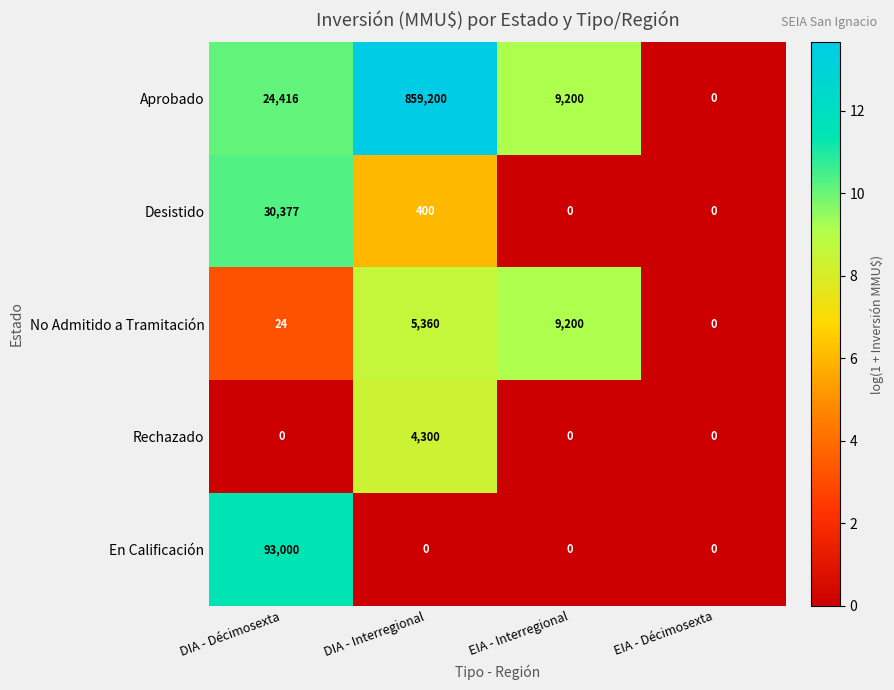

What is the greatest value displayed?

859200